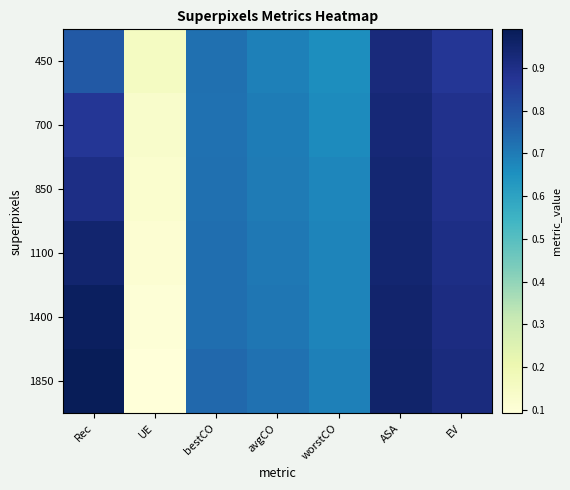

What is the spread (max minus min) of values at UE?

0.1